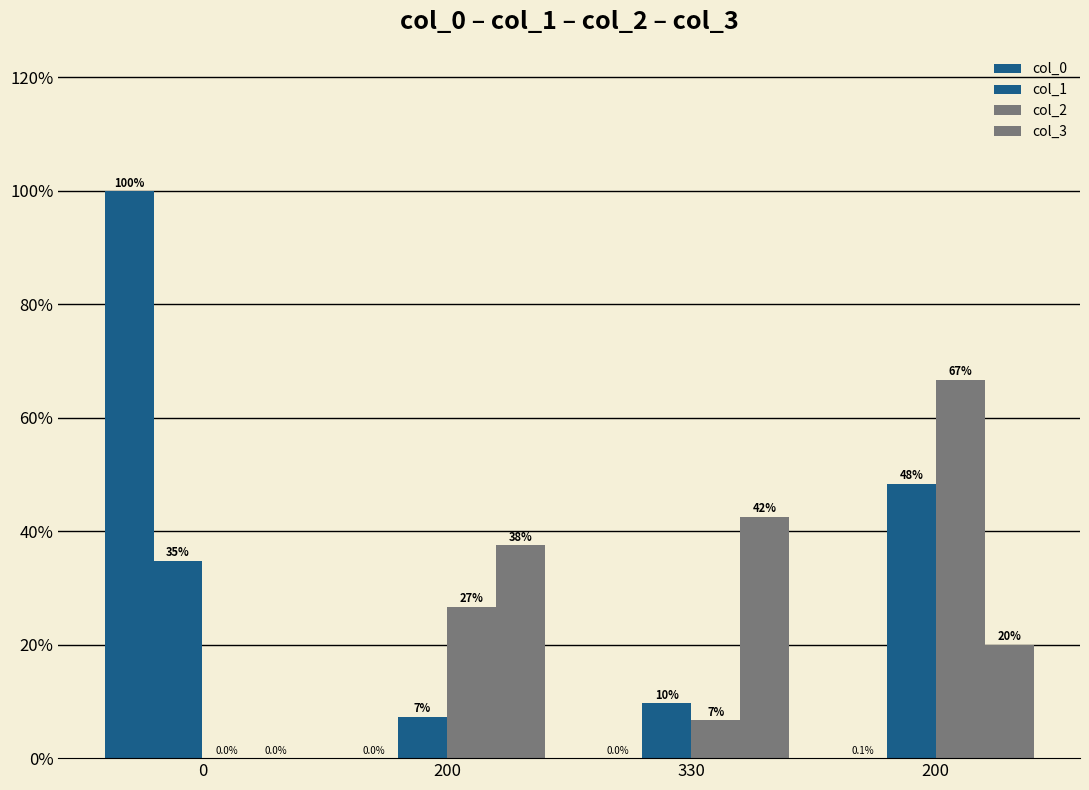

Count the number of data series in this chart.

4